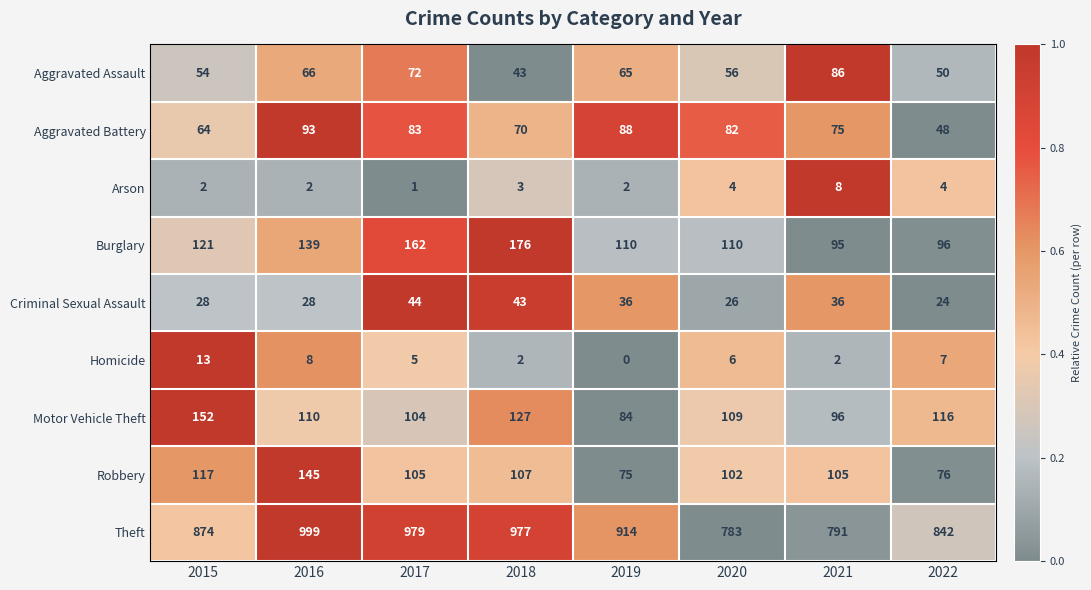

At which category is the sum across all series the highest?

2016